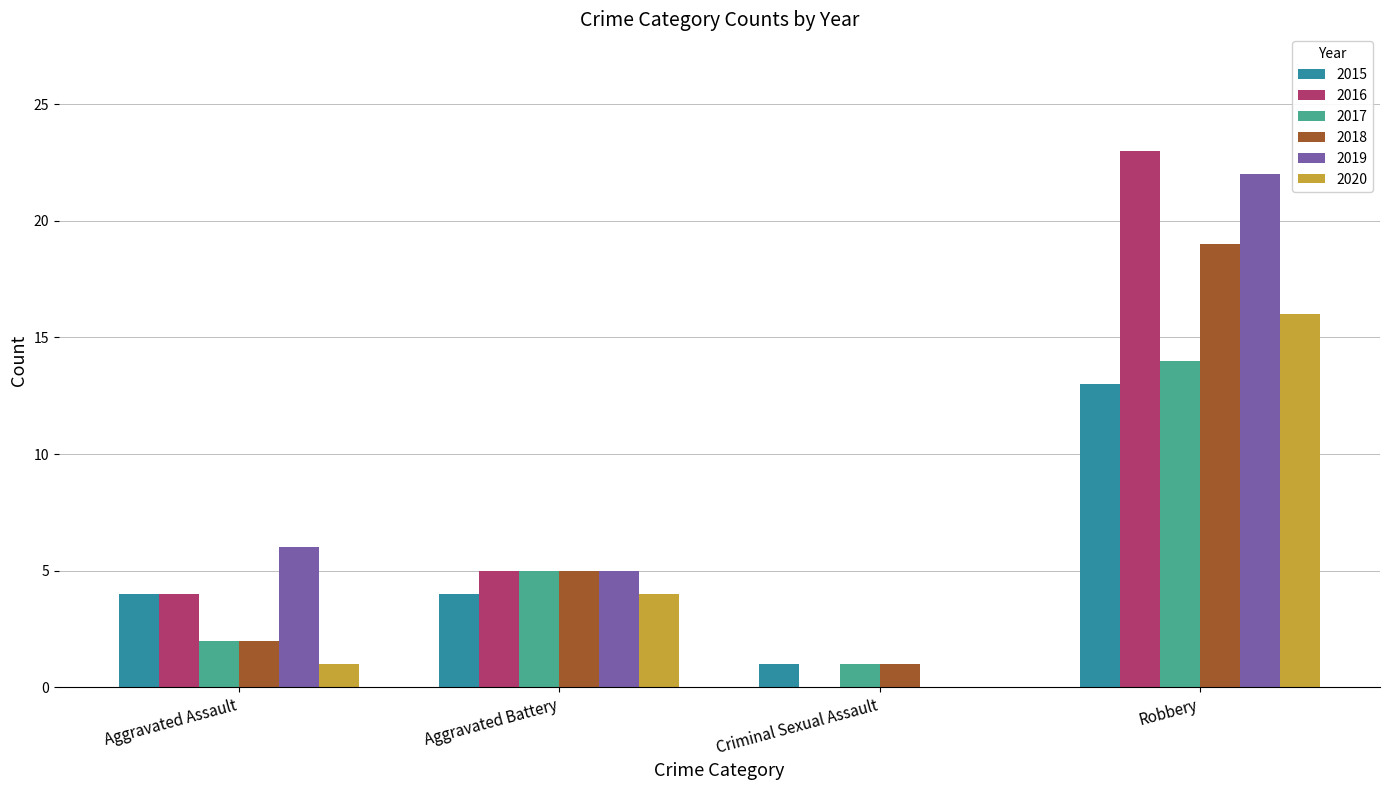

The value of 2015 at Aggravated Assault is 5. True or false?

False